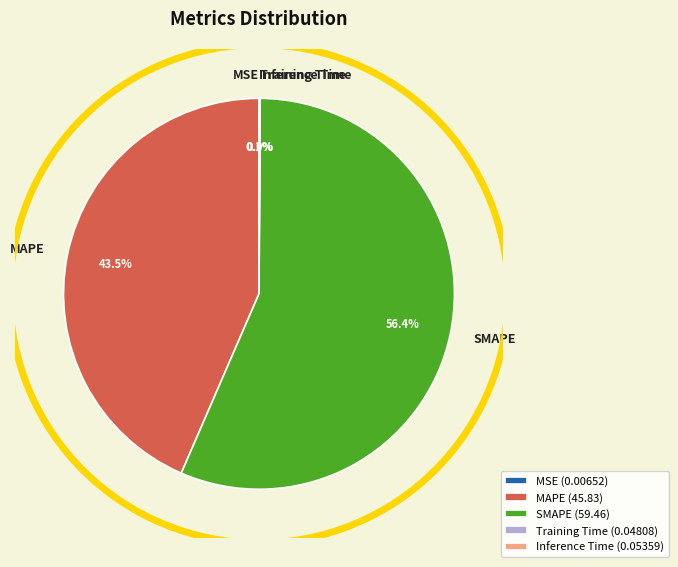

Is there a majority slice in this chart?

Yes